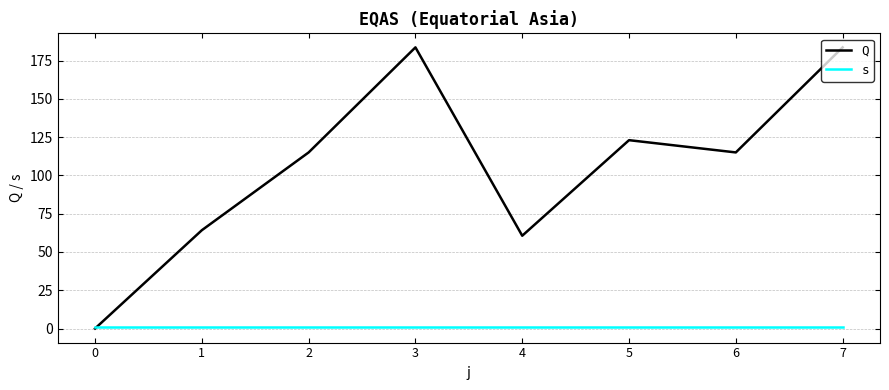

Rank the series by their maximum value, from lowest to highest.

s, Q